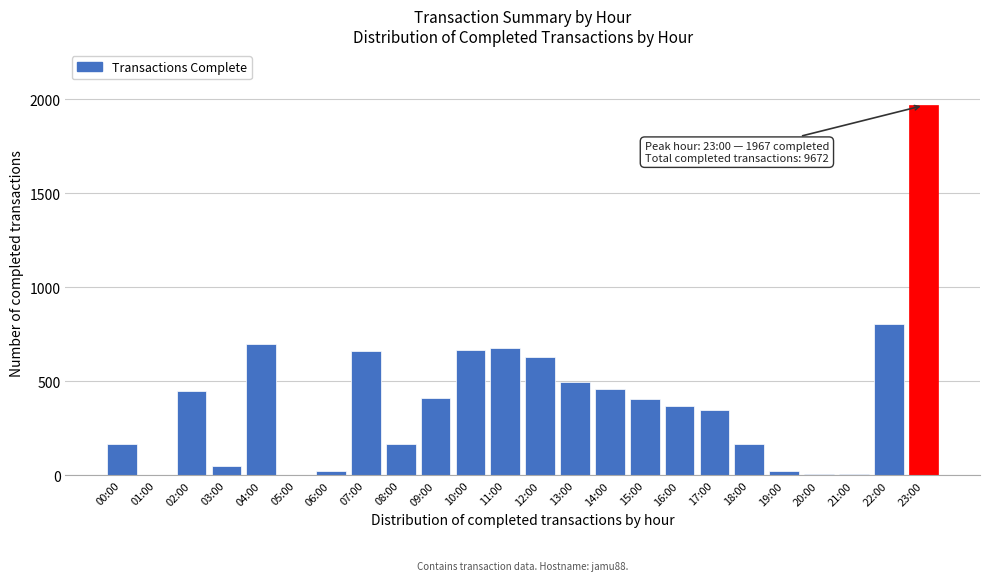

True or false: the data shows 405 at 15:00.

True